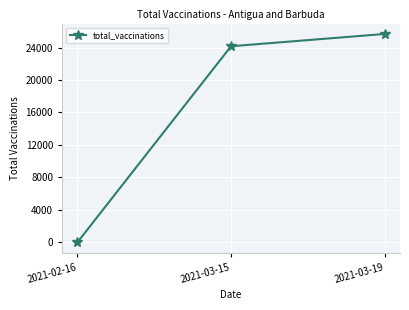

Is it true that the value at 2021-03-15 is 24164?

True